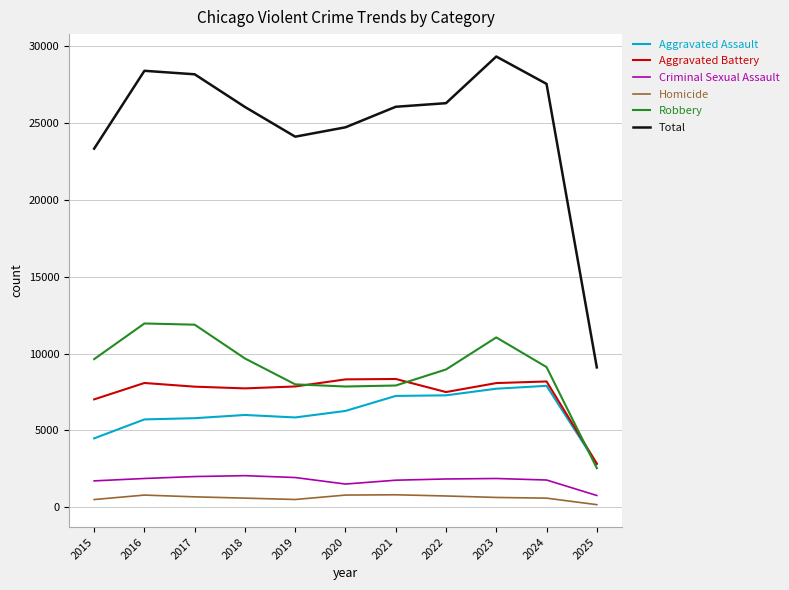

In Homicide, how many points are lower than both neighbors (excluding endpoints)?

1